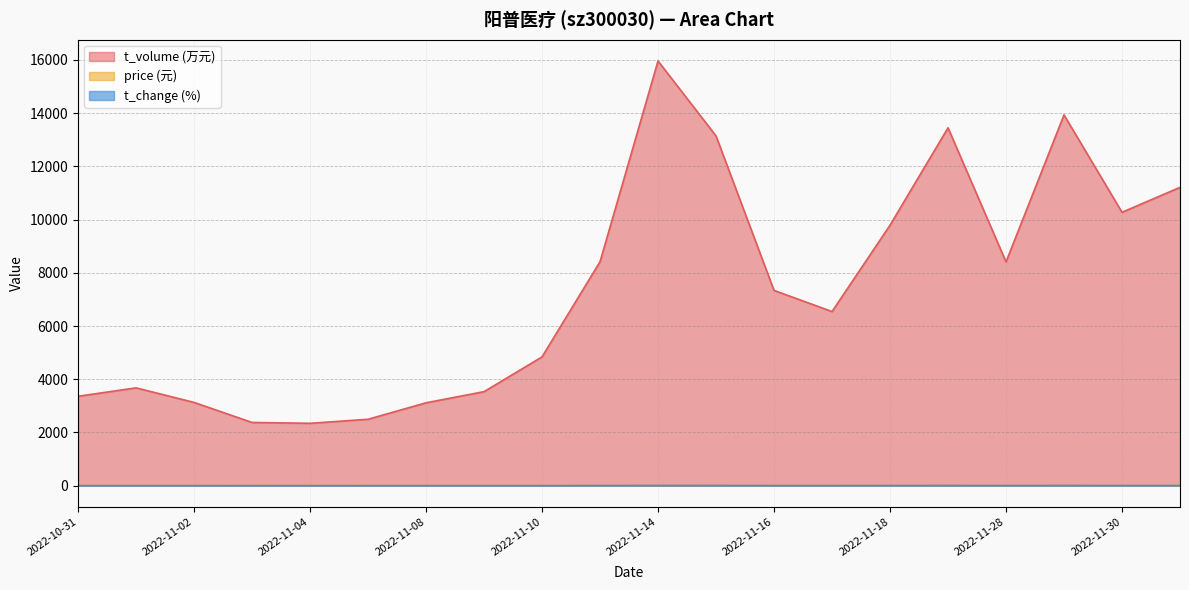

True or false: t_change and t_volume cross at least once.

False